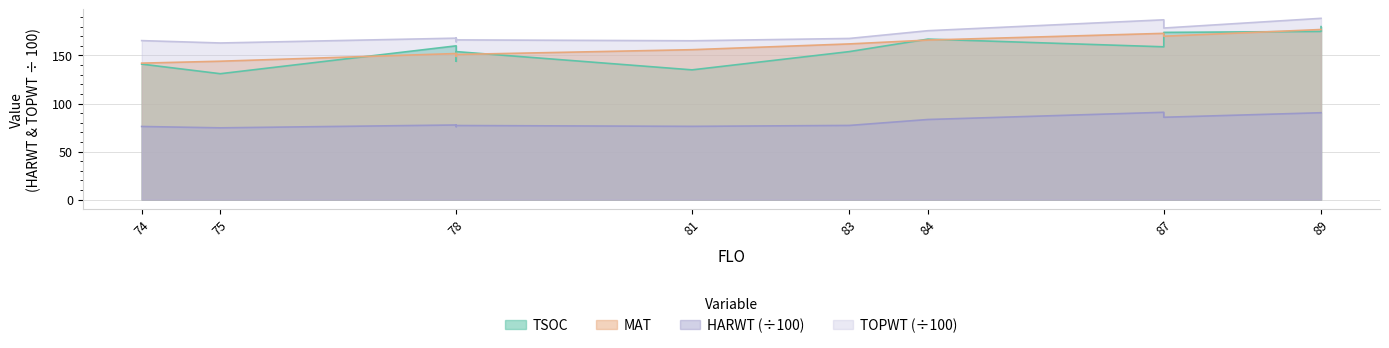

What is the value of the MAT point at the 1st from the left?

142.0